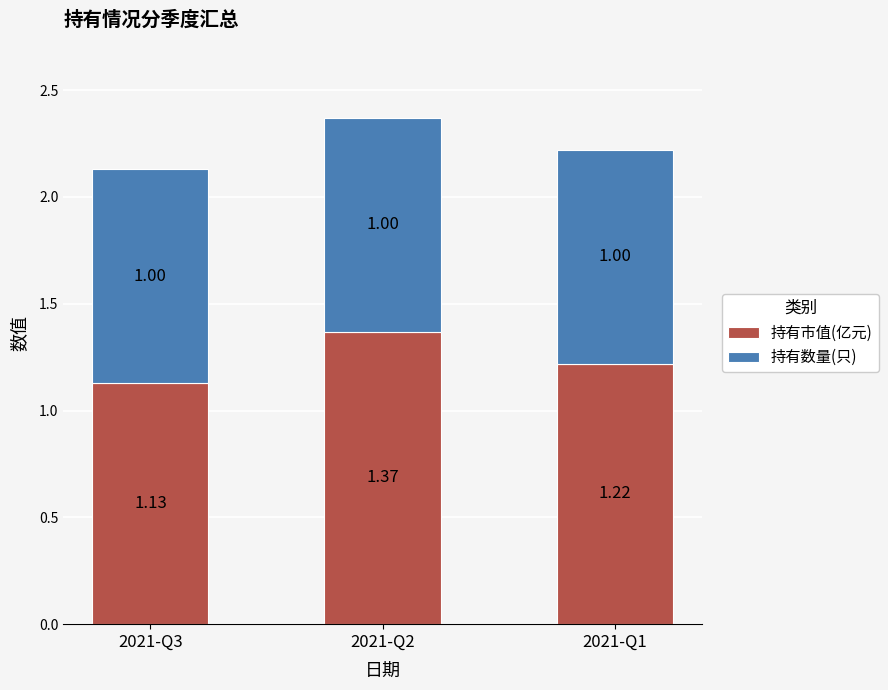

What is the total value across all series at 2021-Q2?

2.4